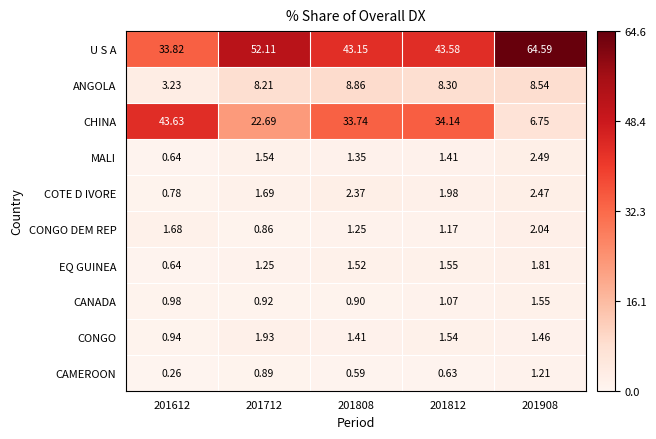

What is the greatest value displayed?

64.6